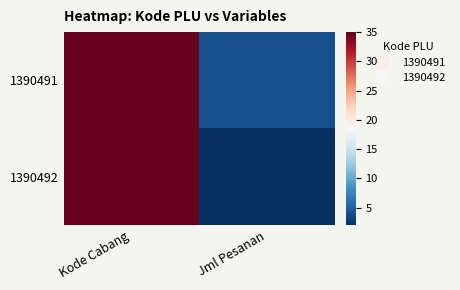

At which category does the chart reach its minimum across all series?

Jml Pesanan